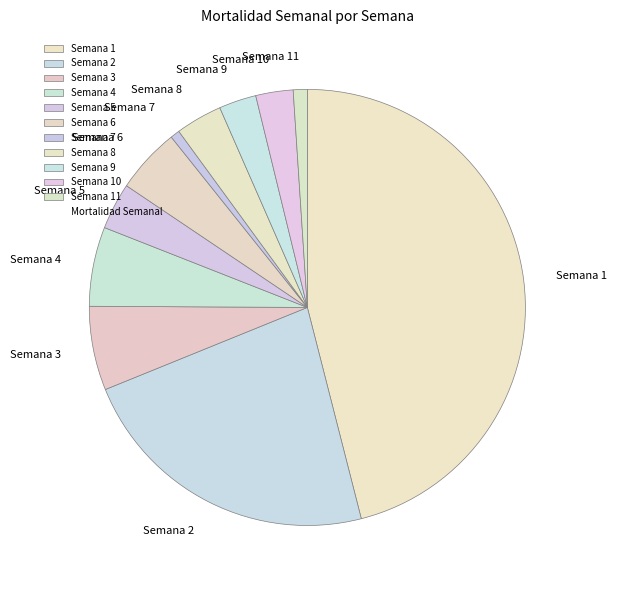

Is it true that Semana 8 is 3% of the pie?

True